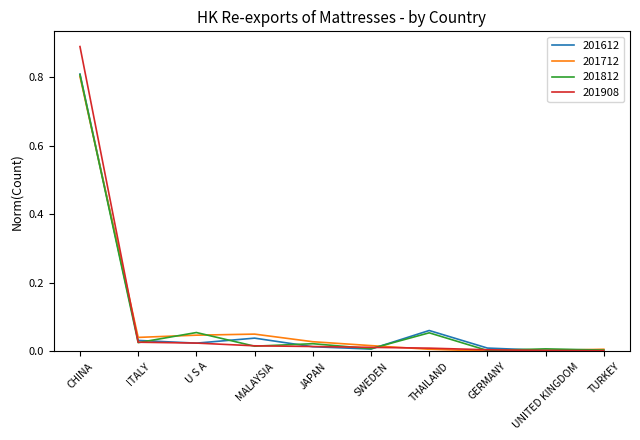

What position from the right is THAILAND?

4